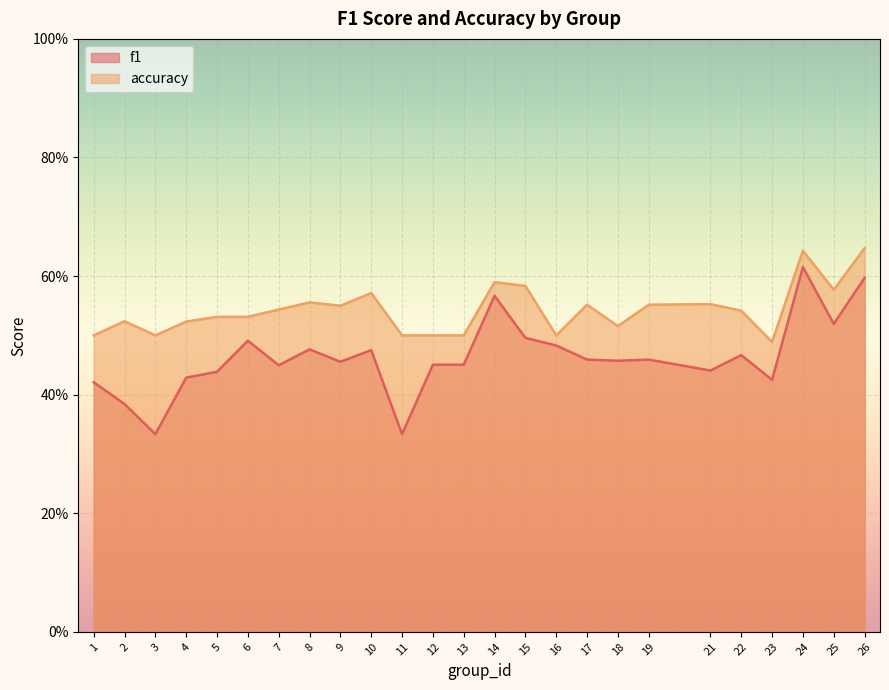

Which has a higher value, 23 or 19?

19